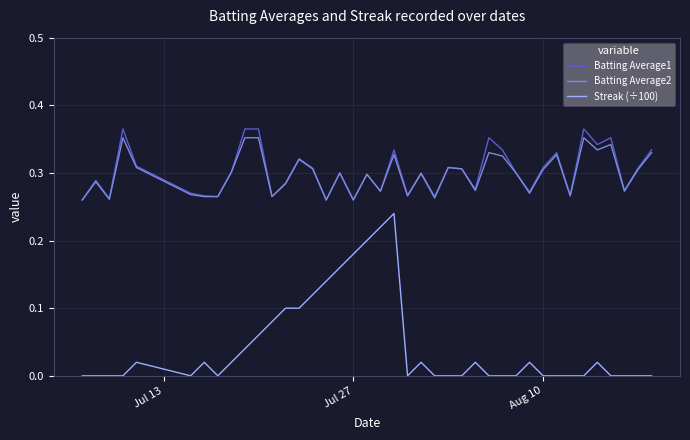

Which series has the widest spread of values?

Streak (÷100)